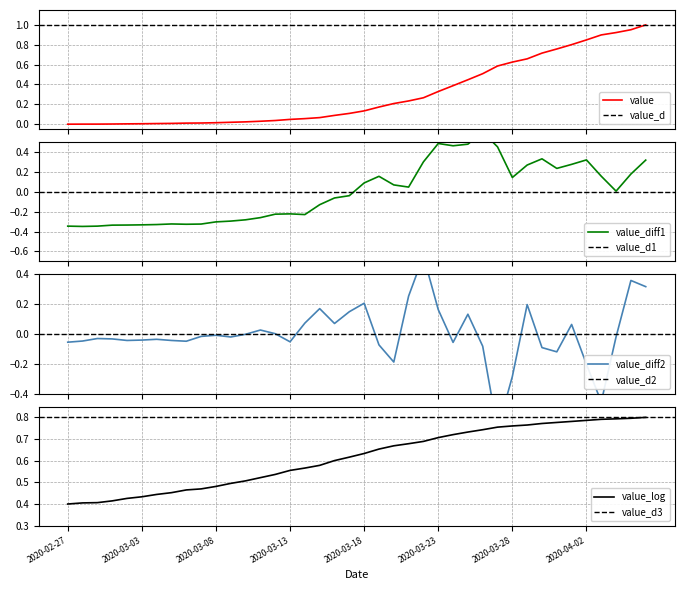

True or false: the data shows 0.0 at 2020-03-09.

True